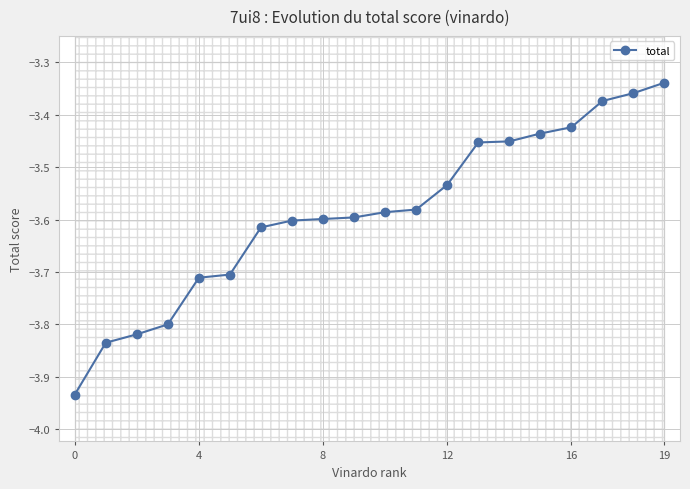

Where is total nearest to the value -3?

19